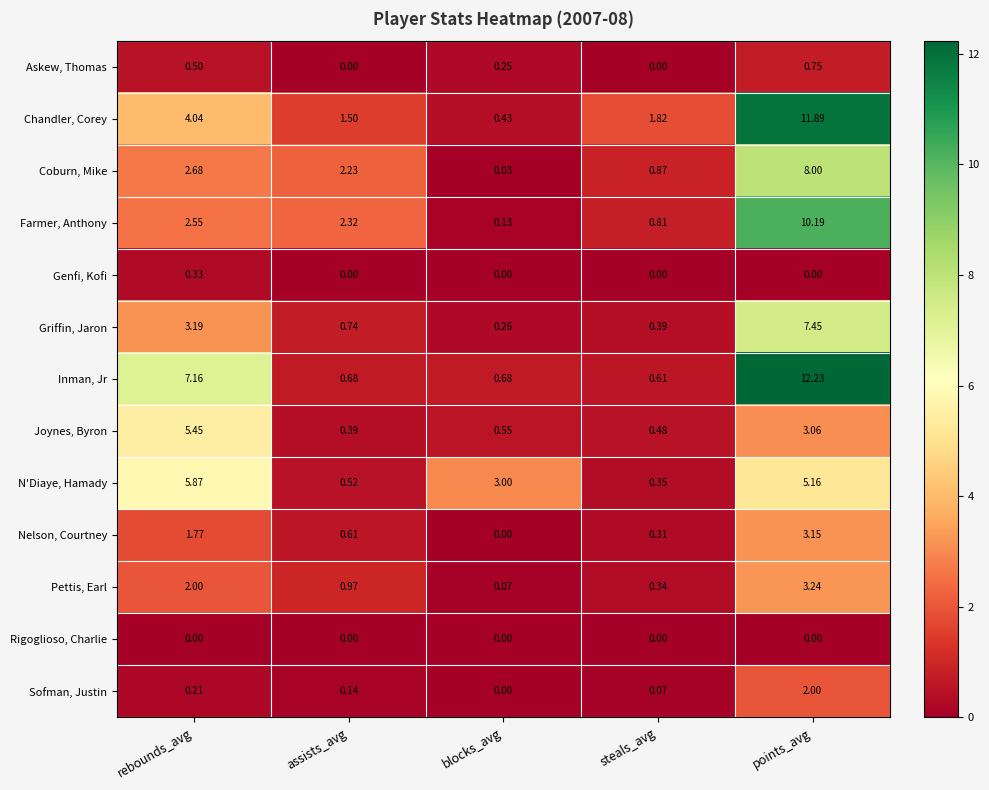

Which series has the largest total across all categories?

Inman, Jr